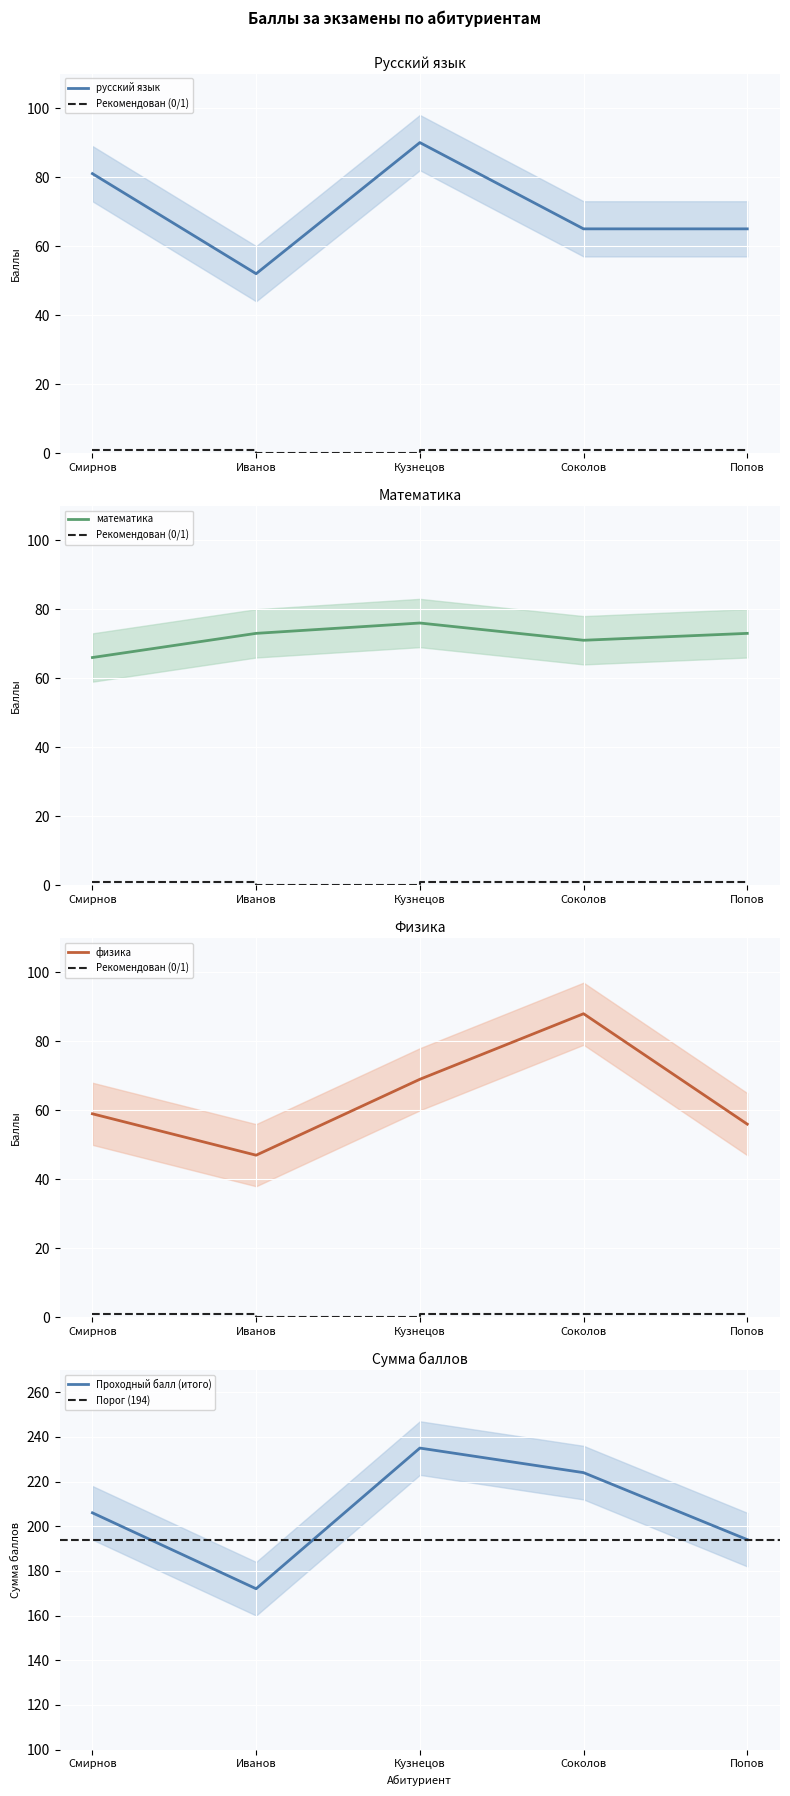

Count the математика values in the range 71 to 73.

3